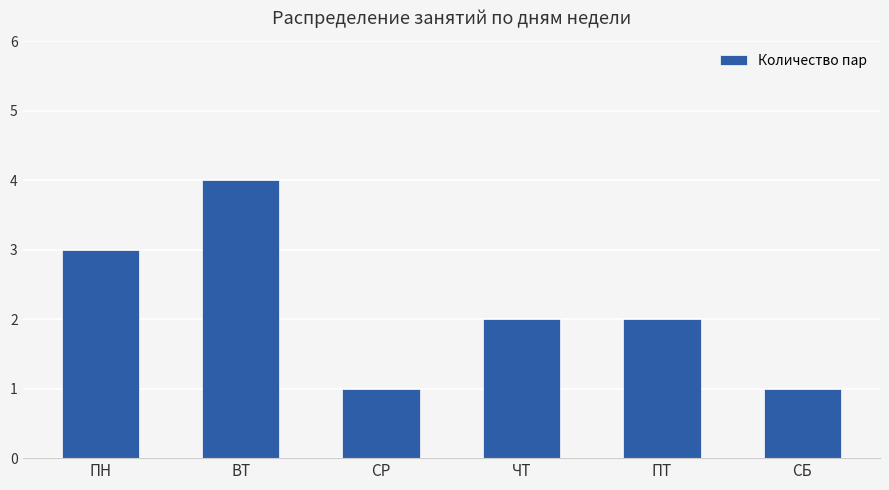

At which label does the data first exceed 2?

ПН